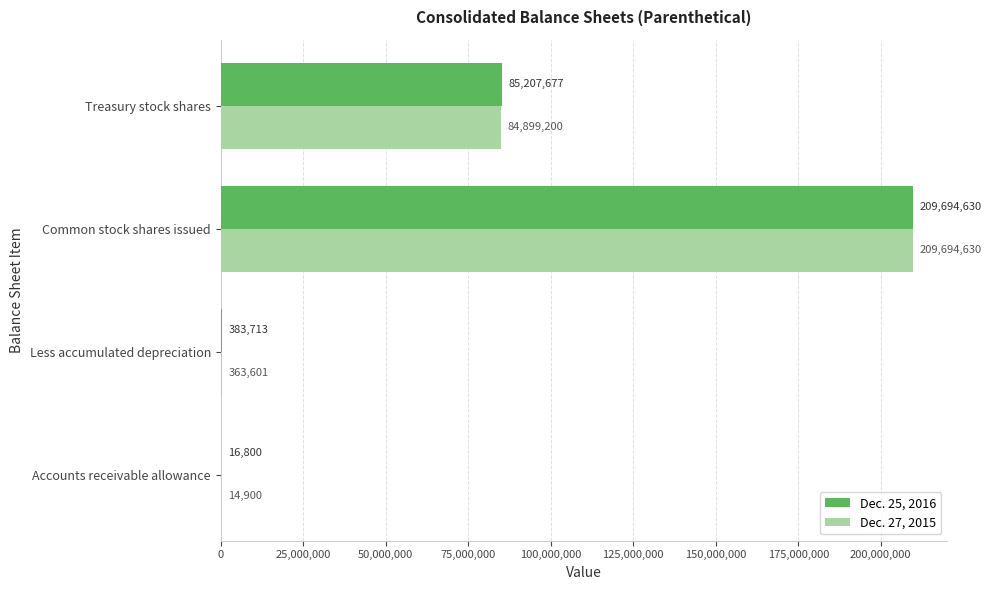

Which category has the highest value in the Dec. 25, 2016 series?

Common stock shares issued